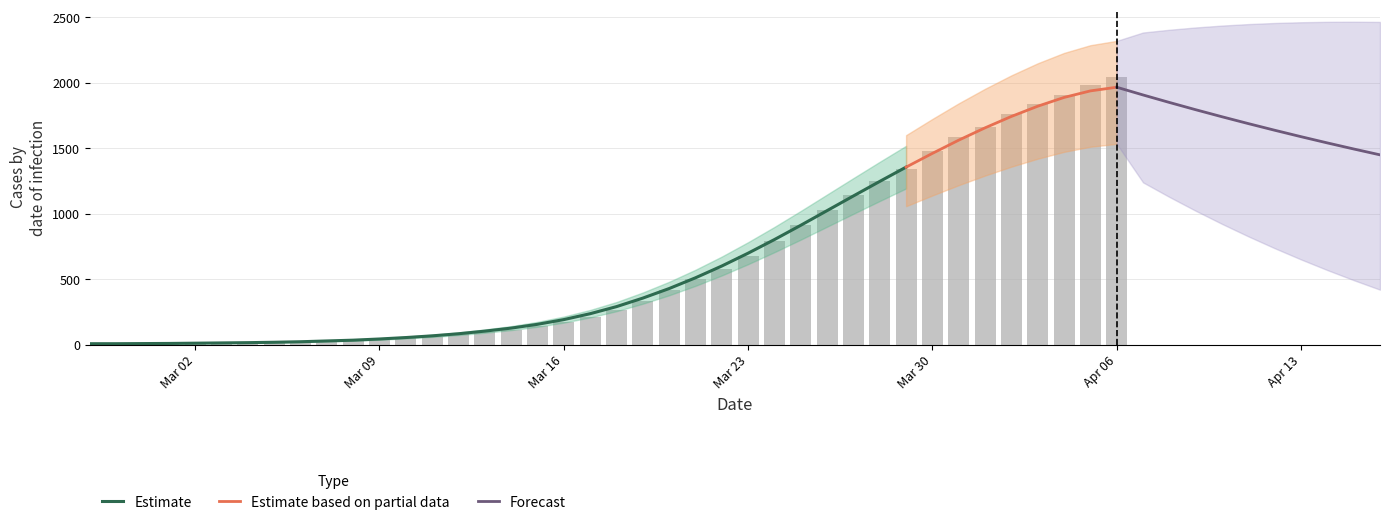

What is the sum of all values?

24669